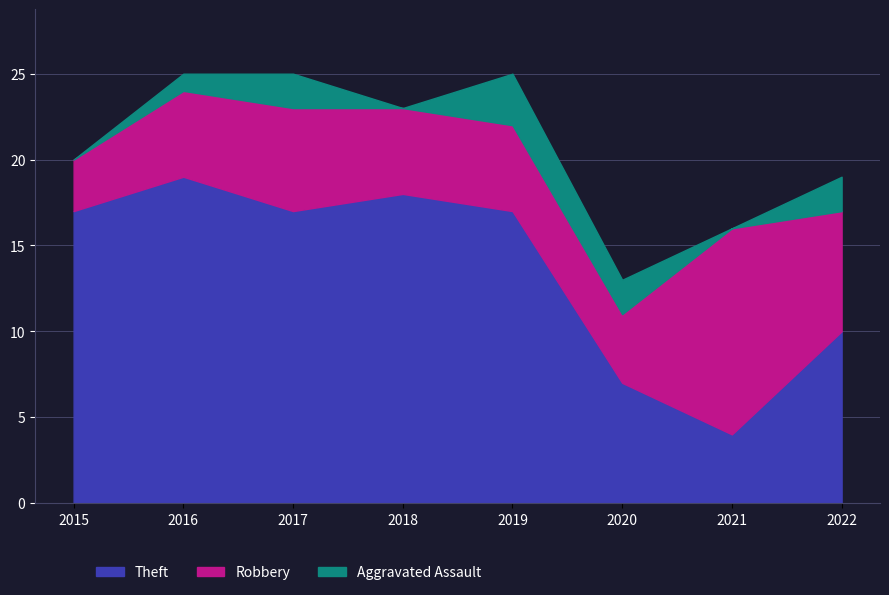

Reading left to right, list all the values displayed in this chart.

Theft: 2015=17	2016=19	2017=17	2018=18	2019=17	2020=7	2021=4	2022=10
Robbery: 2015=3	2016=5	2017=6	2018=5	2019=5	2020=4	2021=12	2022=7
Aggravated Assault: 2015=0	2016=1	2017=2	2018=0	2019=3	2020=2	2021=0	2022=2